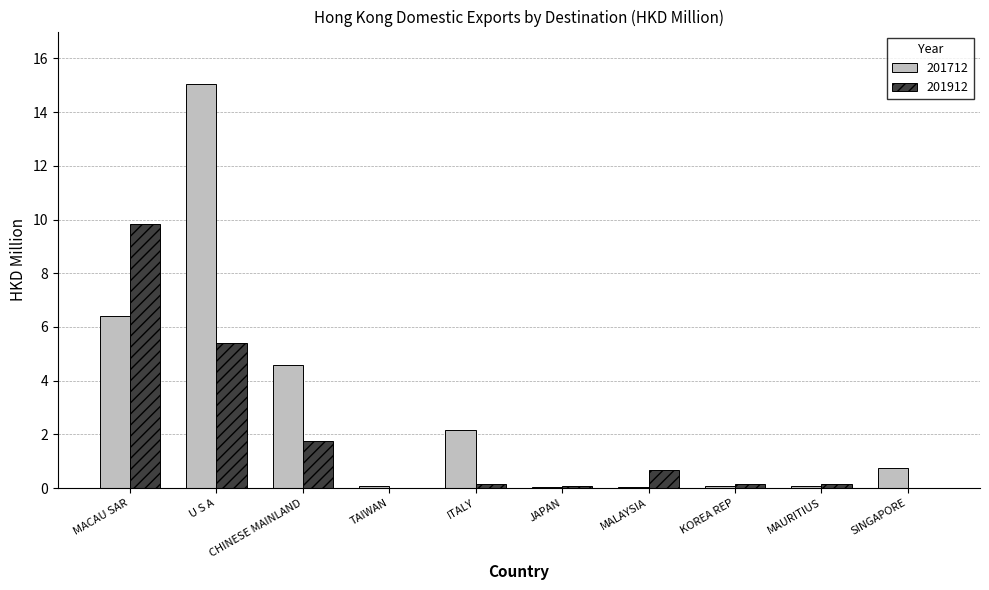

Are the bars horizontal?

No